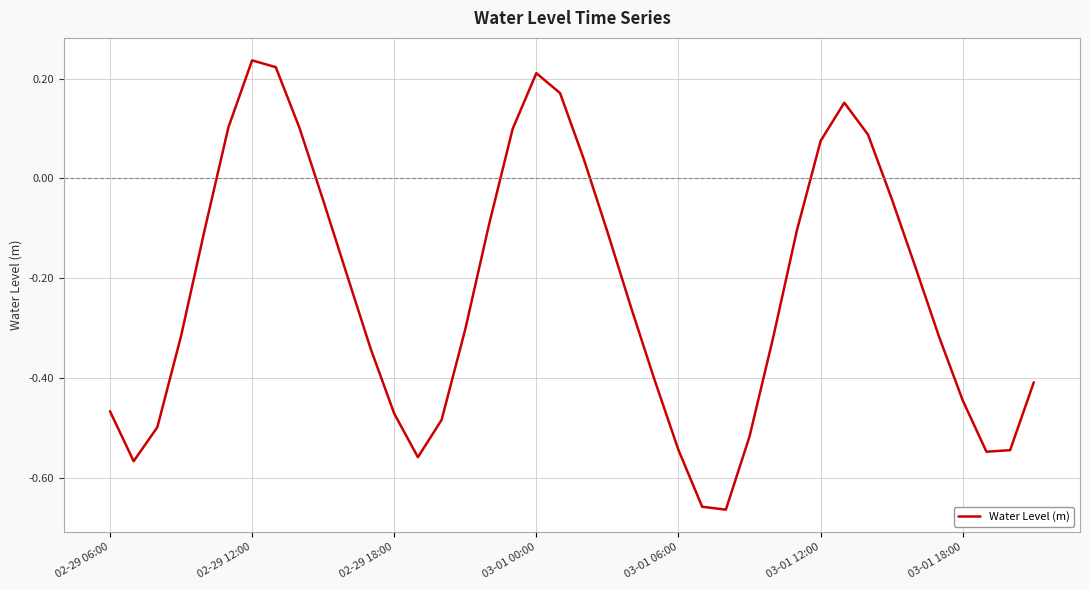

What is the difference between the maximum and minimum values?

0.9